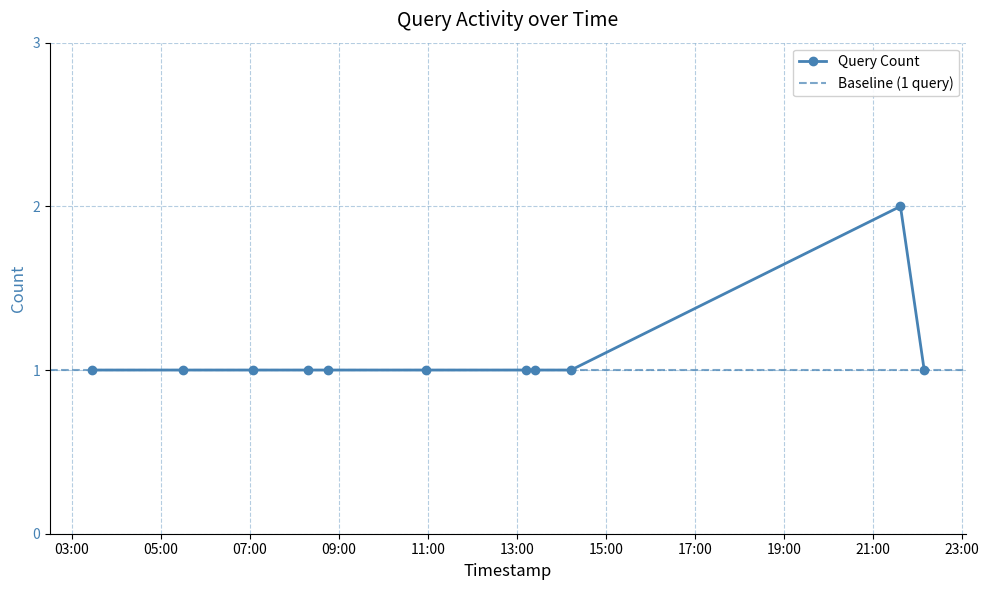

What is the average value?

1